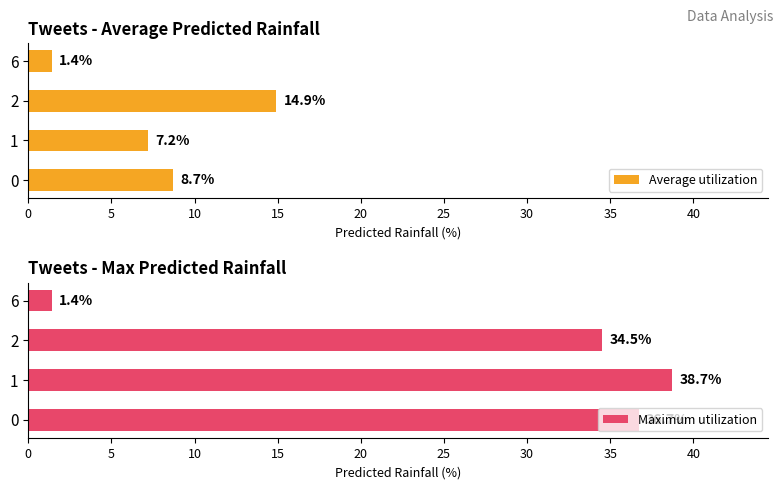

What is the highest value of the Average utilization series?

14.9